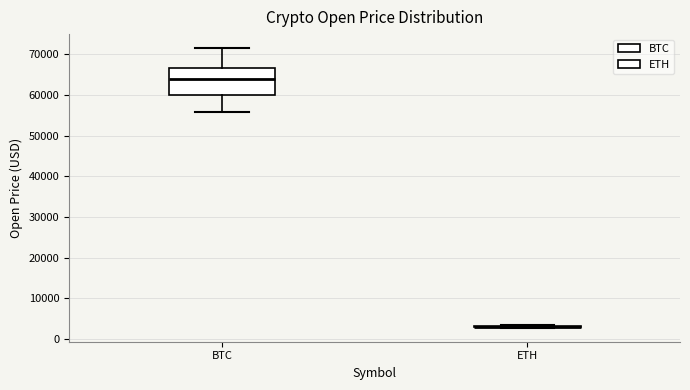

Reading left to right, transcribe this box plot: for each box, give where its median line is, the range the box spans, and where its two whiskers end, as read against the y-axis. The values are not printed on the chart, so give them approximately, as read against the axis.

BTC: median 64000, box 60000 to 67000, whiskers 56000 to 71000
ETH: box collapsed to a line at 3000, whiskers 3000 to 3000